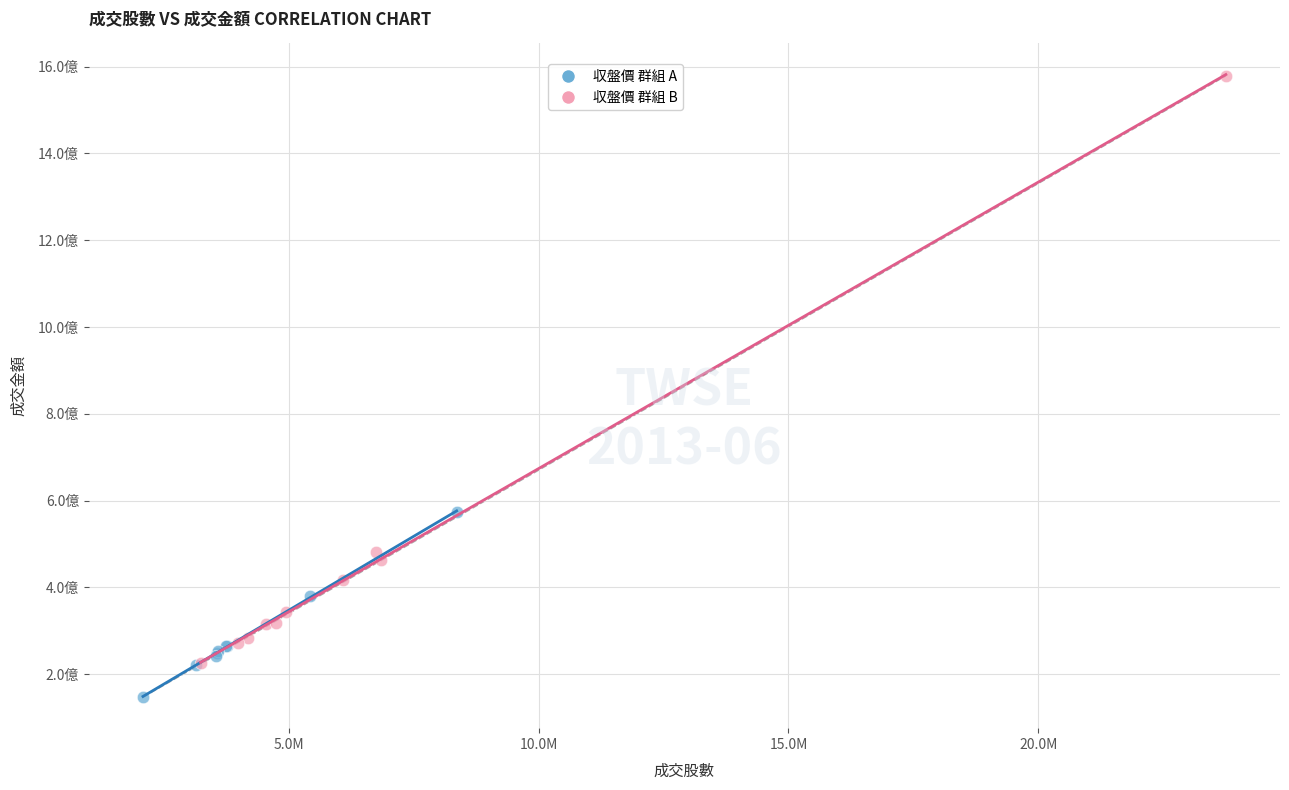

Which series has the widest spread of Y values?

収盤價 群組 B